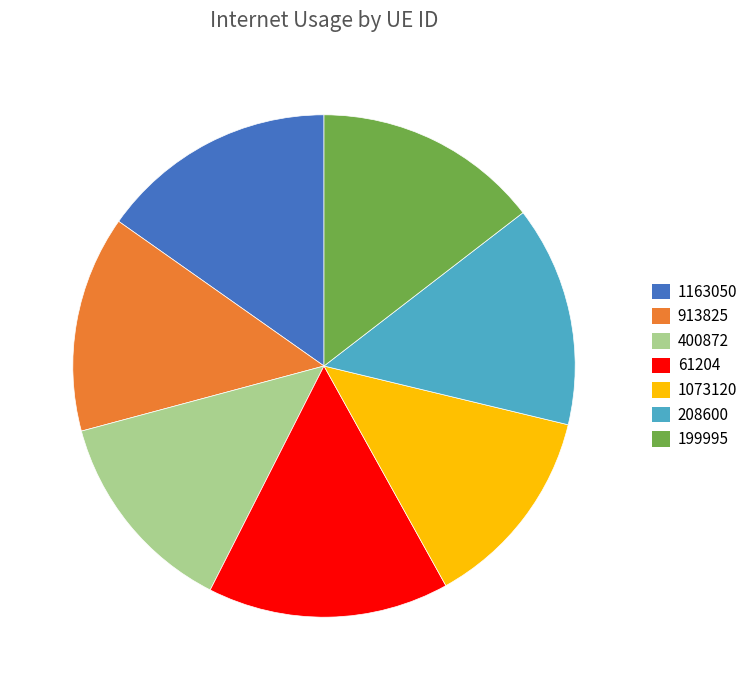

Does 400872 account for over 50% of the chart?

No